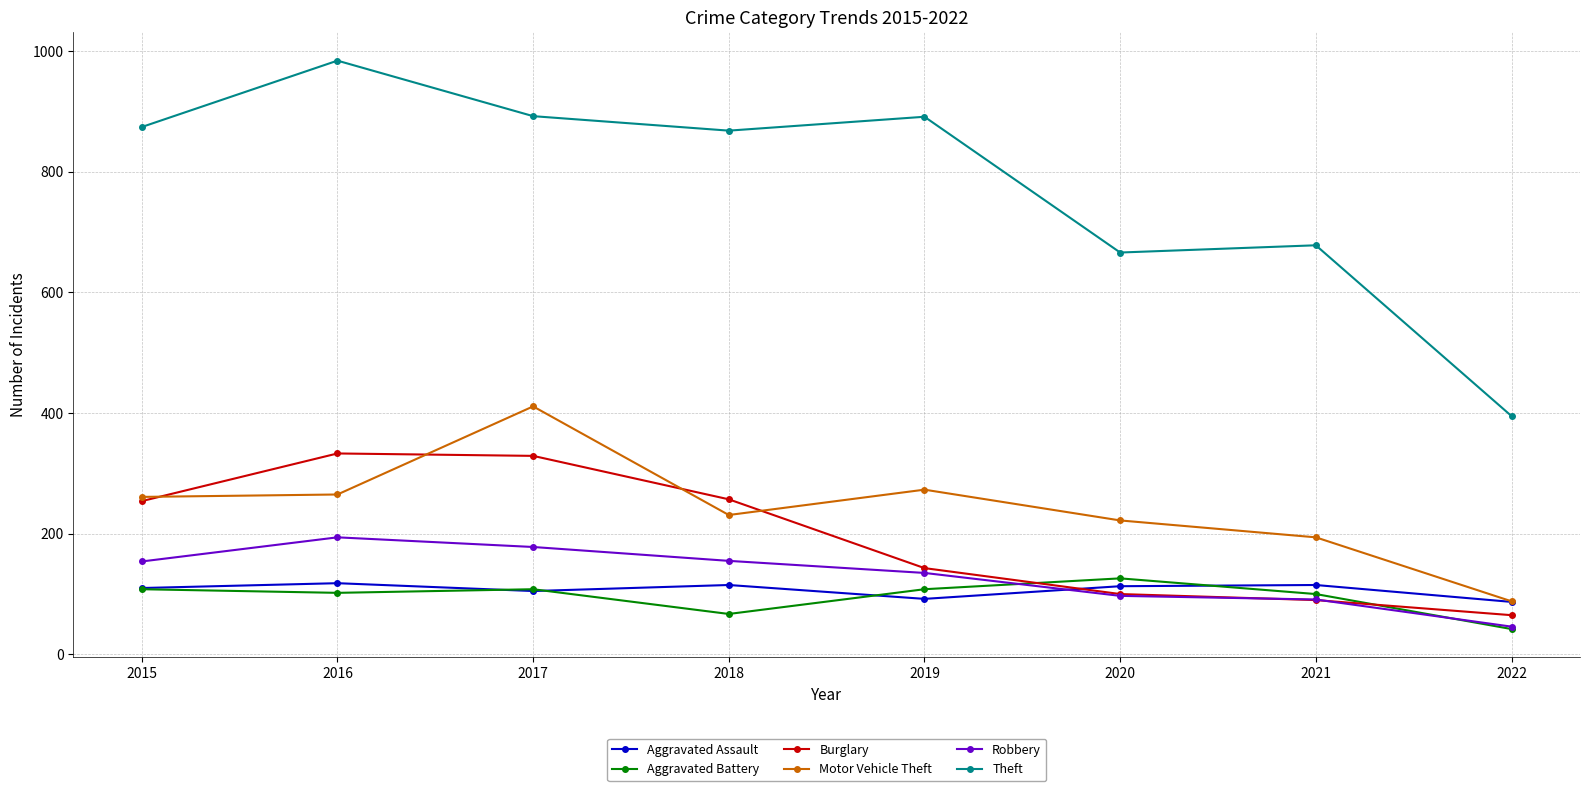

True or false: Motor Vehicle Theft has more than 2 points higher than both neighbors.

False